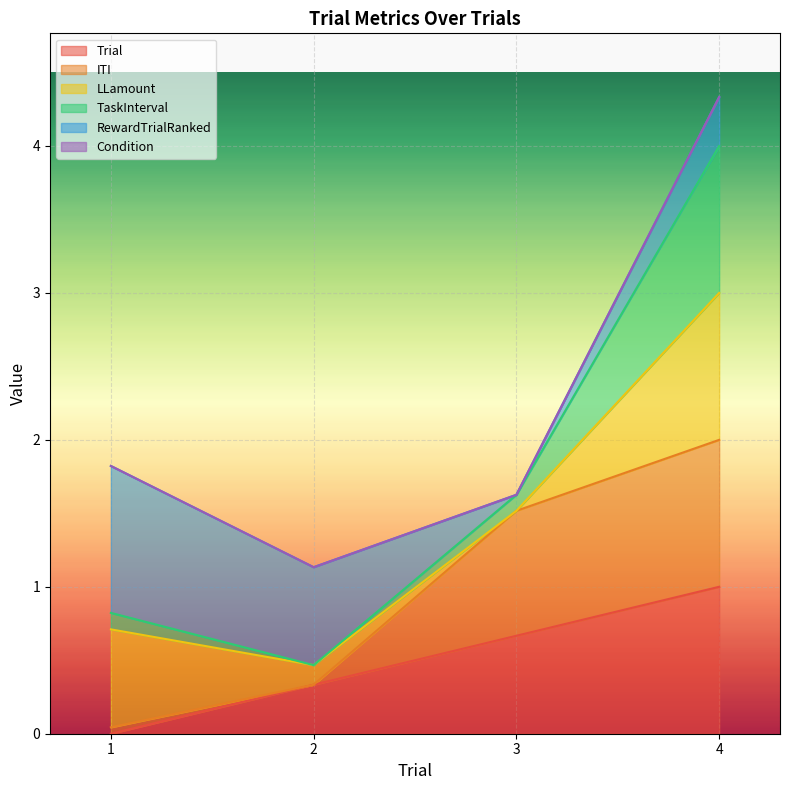

Is the value of ITI at 1 greater than the value of Trial at 4?

No